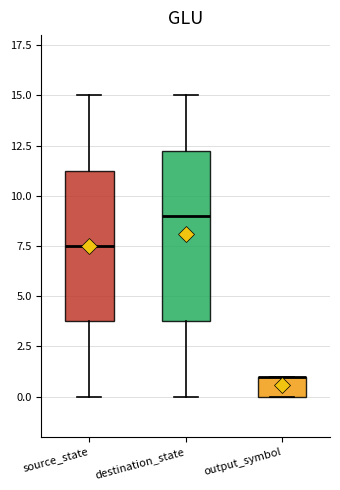

Reading left to right, read every box against the y-axis: the position of its median line, the range the box covers, and the ends of its whiskers. The values are not printed on the chart, so give them approximately, as read against the axis.

source_state: median 7.5, box 4.0 to 11.5, whiskers 0.0 to 15.0
destination_state: median 9.0, box 4.0 to 12.5, whiskers 0.0 to 15.0
output_symbol: median 1.0 (drawn on the box's upper edge), box 0.0 to 1.0, whiskers 0.0 to 1.0